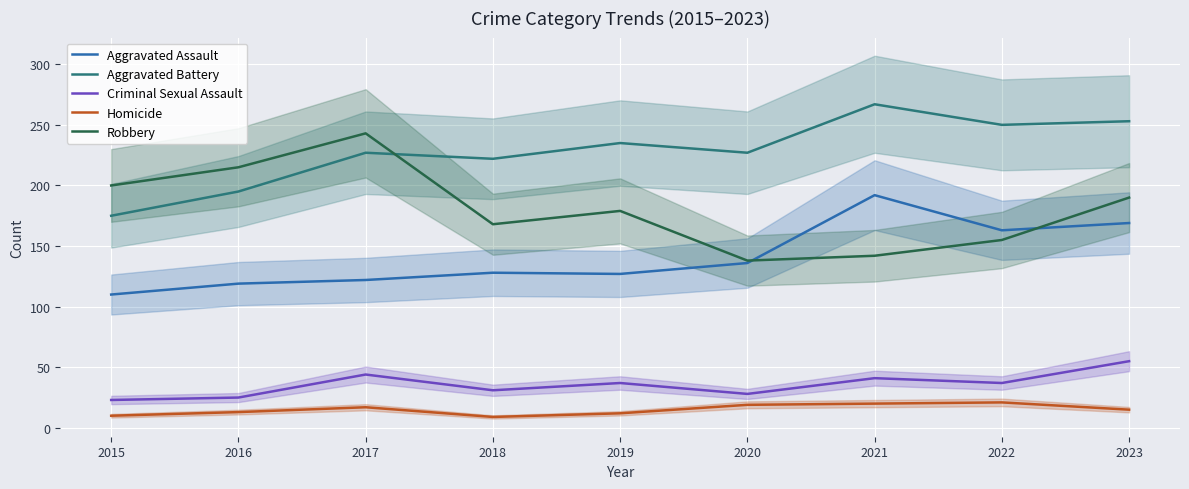

Is the value of Criminal Sexual Assault at 2015 greater than the value of Aggravated Assault at 2023?

No